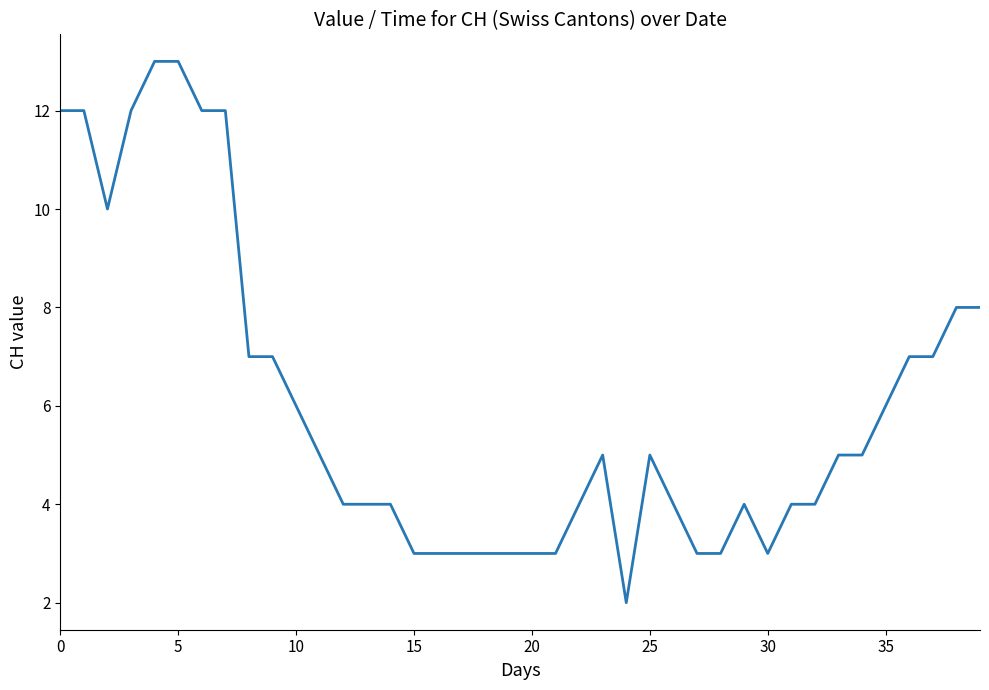

What is the difference between the maximum and minimum values?

11